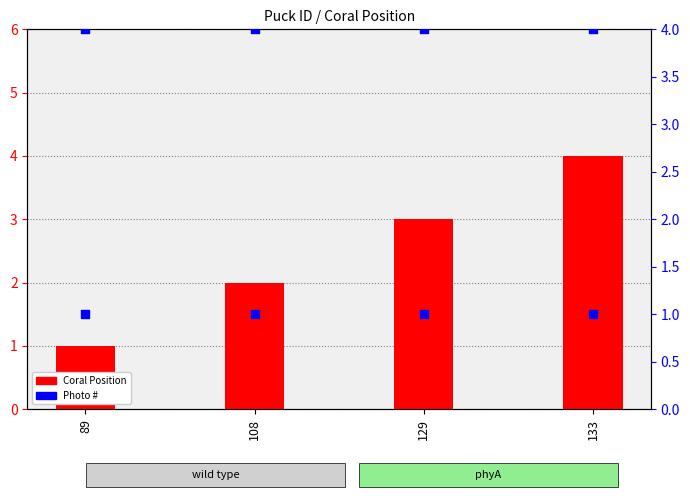

At how many categories does at least one series exceed 2?

4